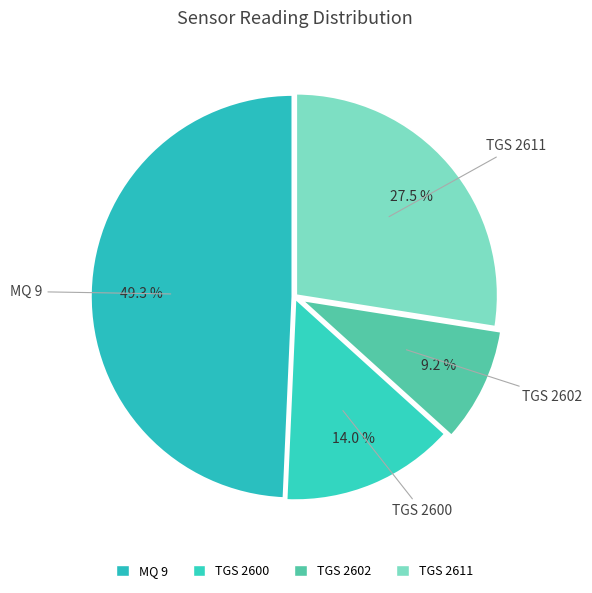

Count the number of slices in the pie.

4